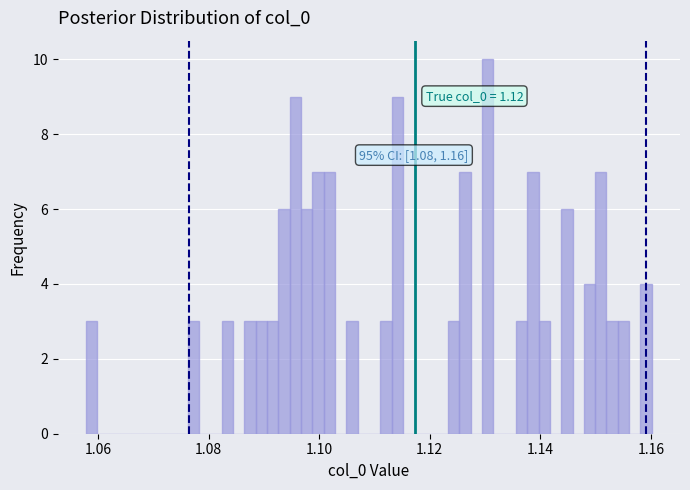

Read against the x-axis, roughly where is the centre of the tallest bar?

1.130